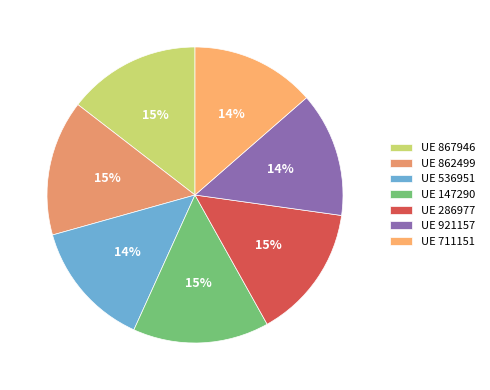

Is there any slice that represents more than half of the pie?

No